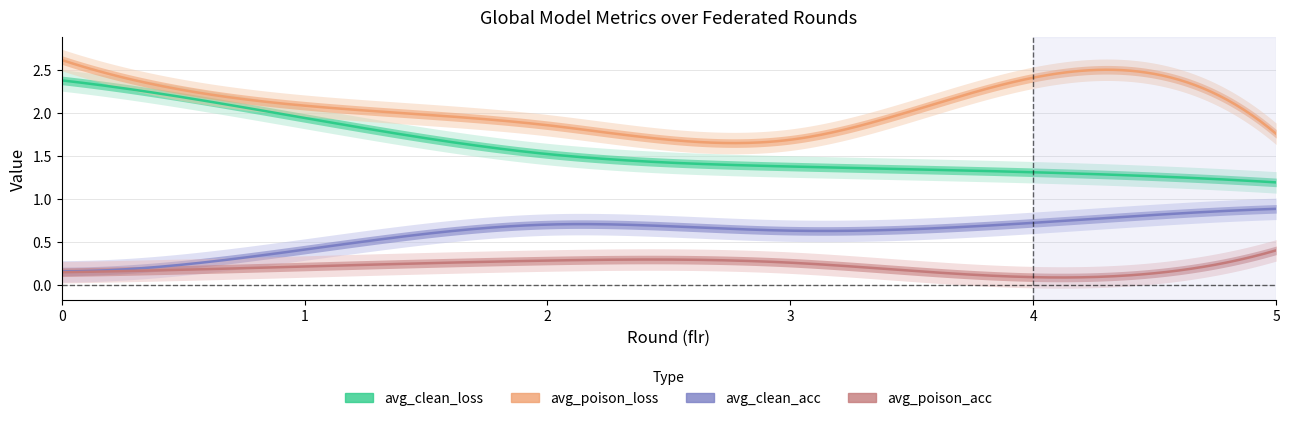

Rank the series by their average value, from highest to lowest.

avg_poison_loss, avg_clean_loss, avg_clean_acc, avg_poison_acc